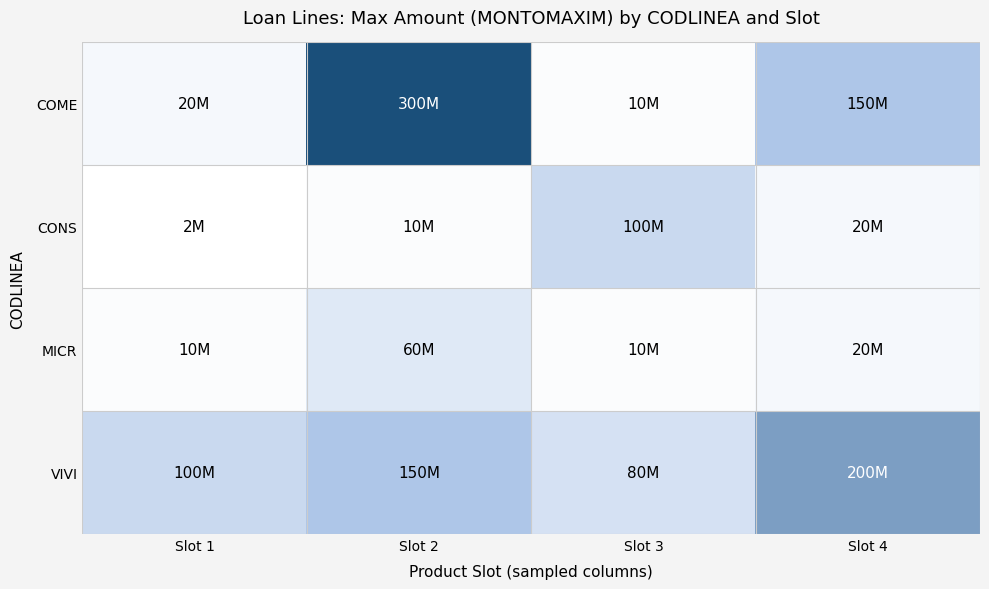

Which category has the lowest value across all series?

Slot 1